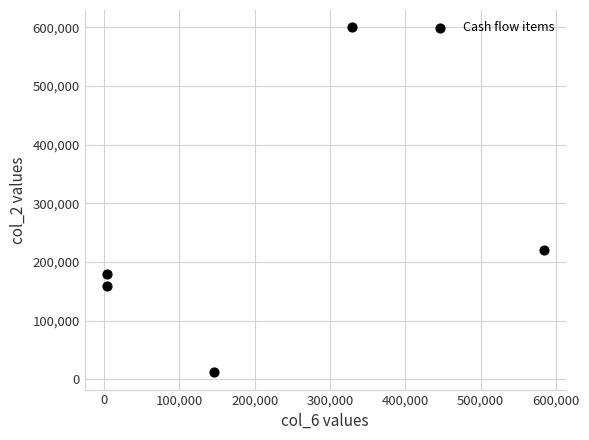

What Y value in the scatter plot is closest to 306100?

220064